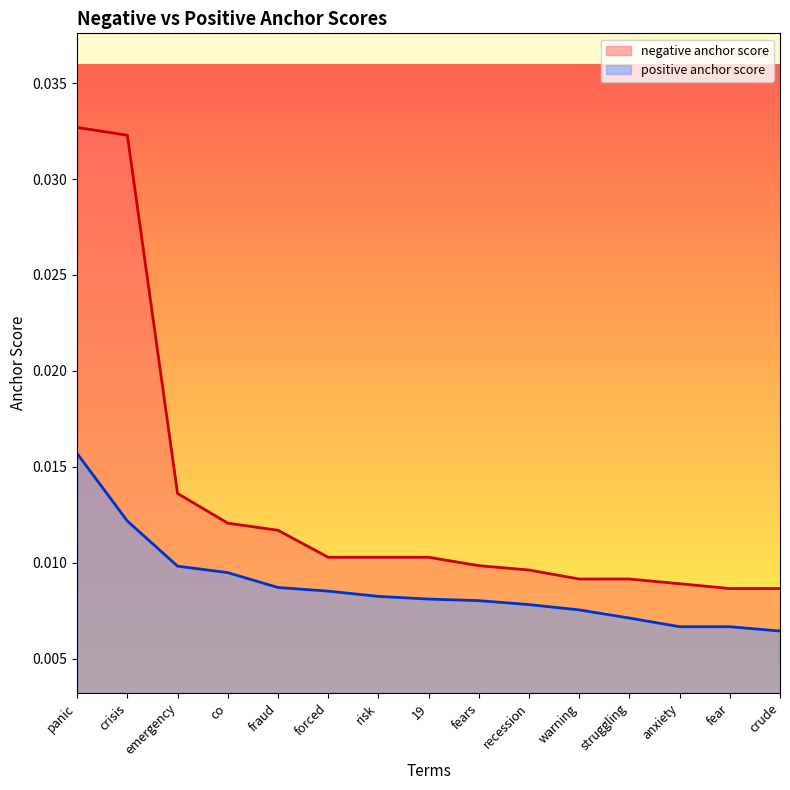

True or false: negative anchor score and positive anchor score cross at least once.

False